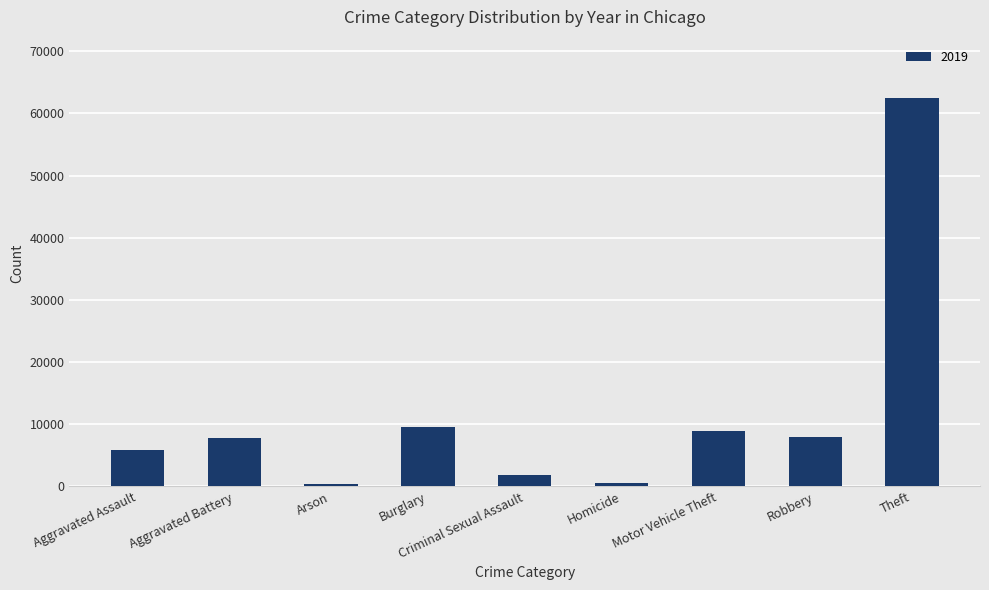

What is the difference between the second highest and minimum values?

9262